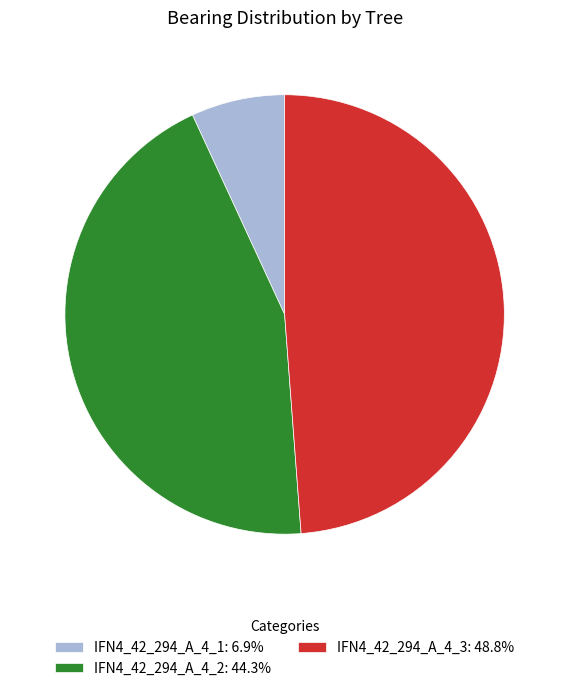

Is the sum of IFN4_42_294_A_4_3: 48.8% and IFN4_42_294_A_4_1: 6.9% greater than half?

Yes